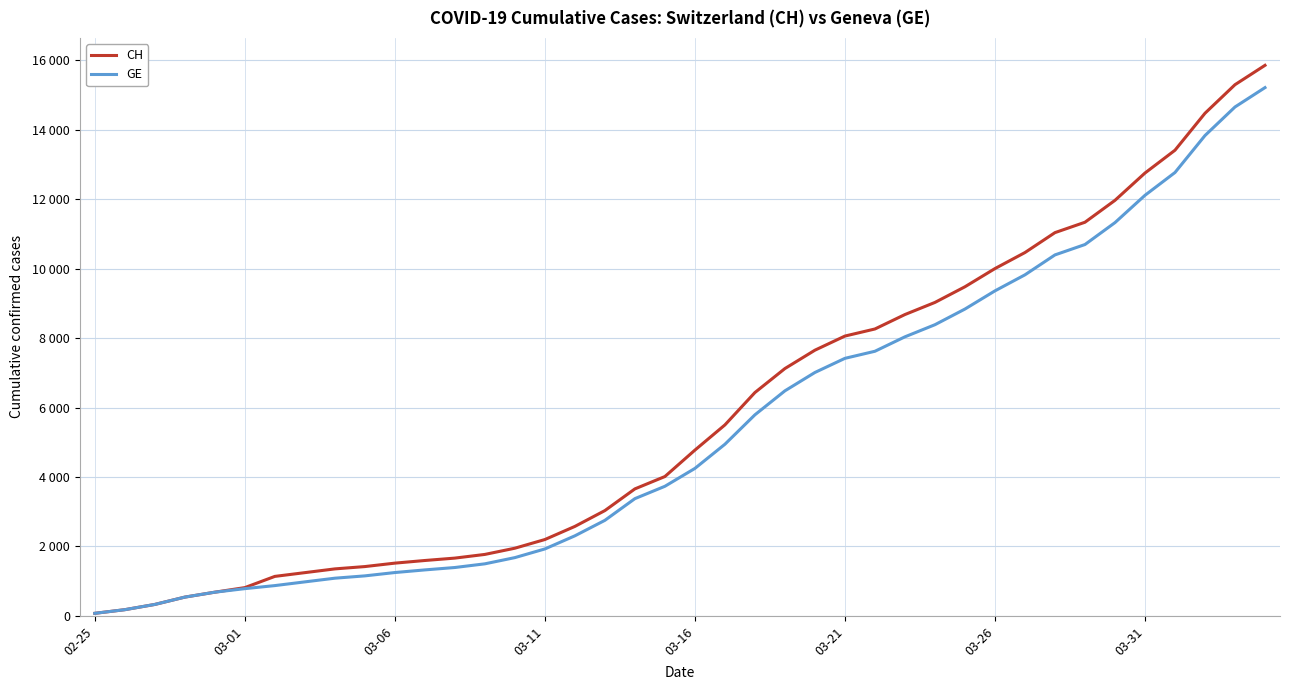

At which category does the chart reach its peak across all series?

39